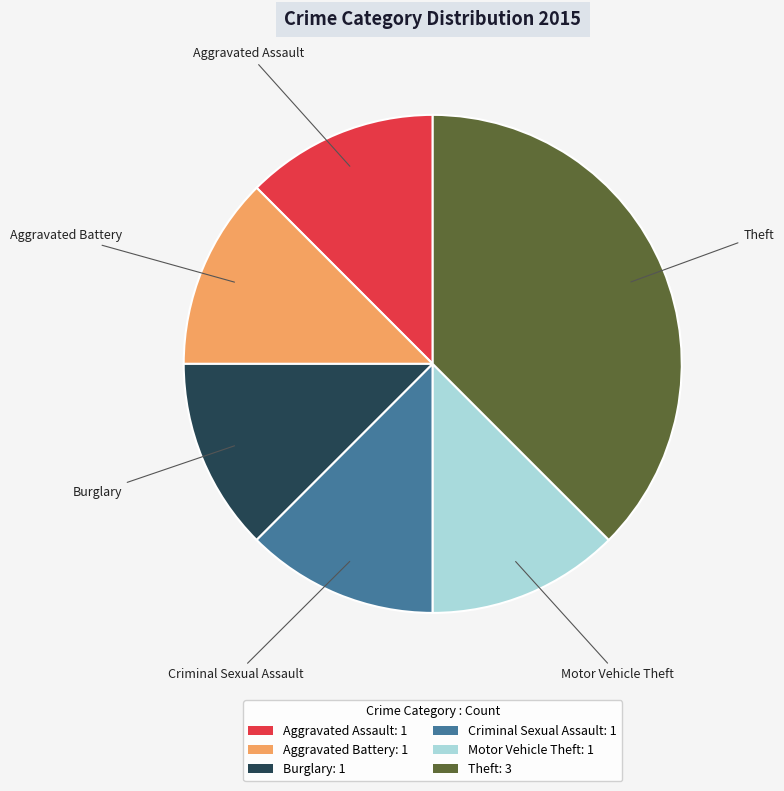

How many segments does this pie chart have?

6